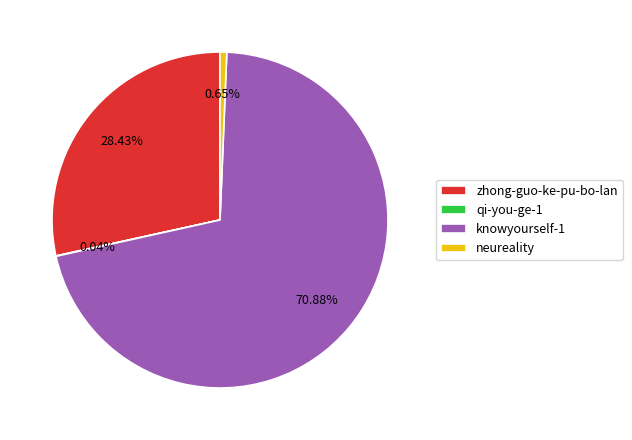

Approximately how many times larger is the value at knowyourself-1 compared to neureality?

109.6